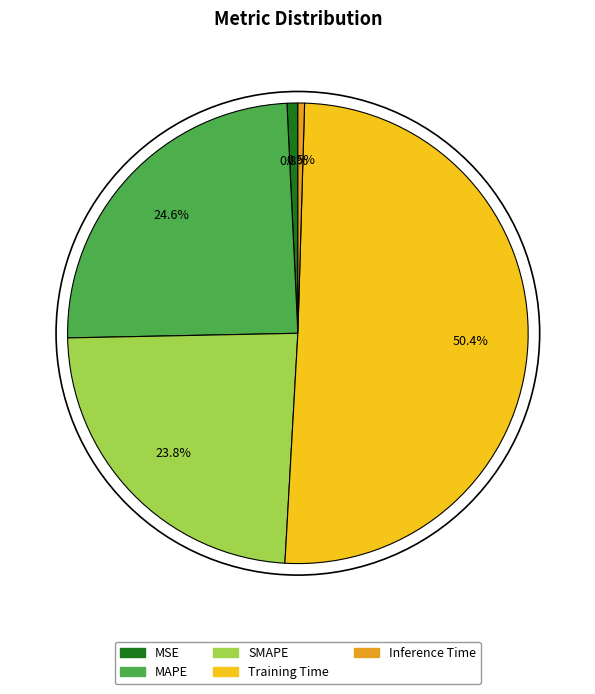

Which category has the biggest portion of the pie?

Training Time